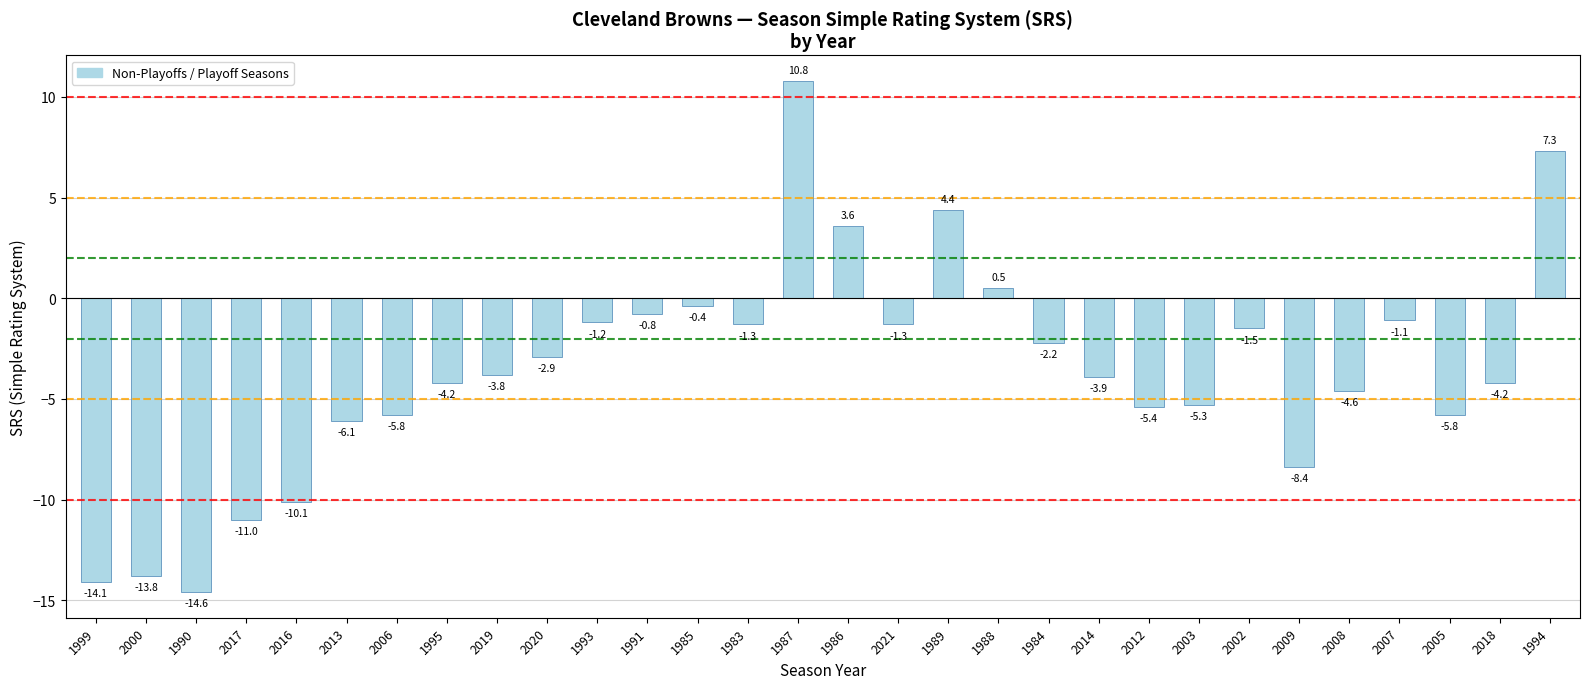

What is the label of the 29th bar from the left?

2018